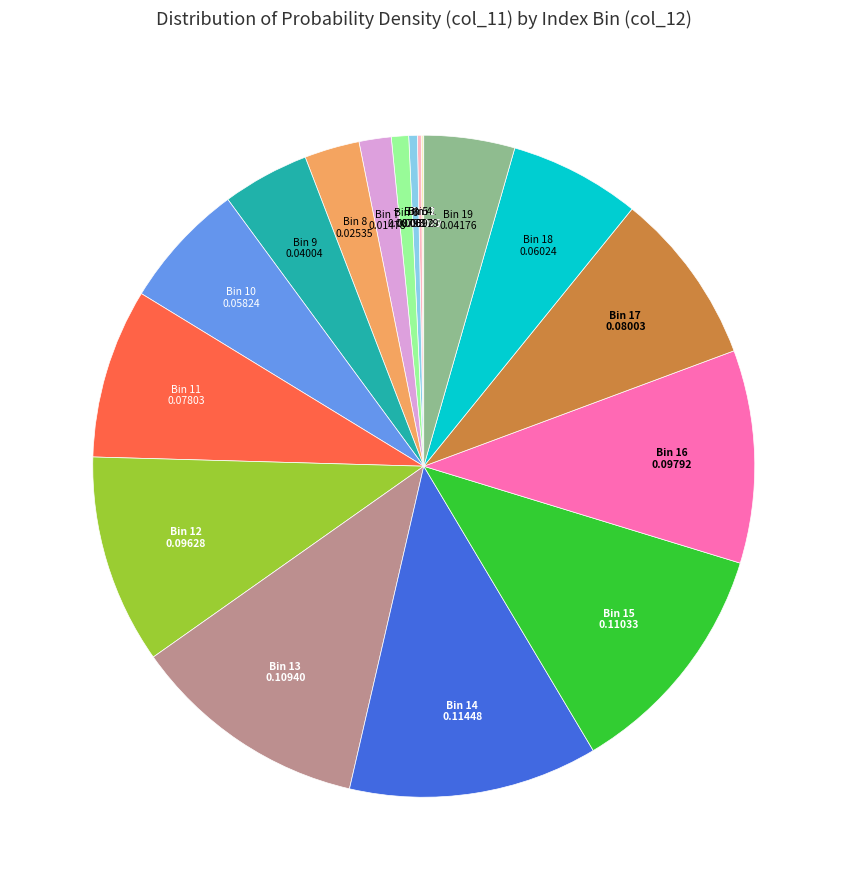

Is there any slice that represents more than half of the pie?

No